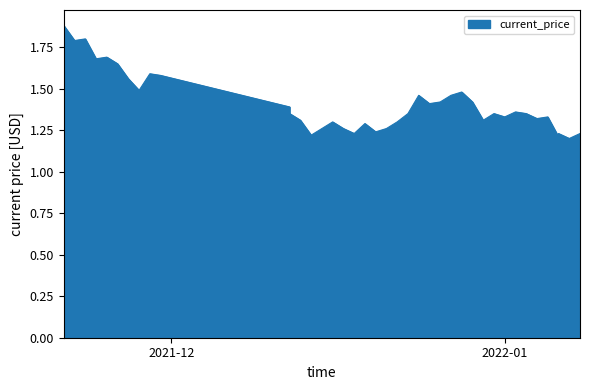

What is the average value?

1.4